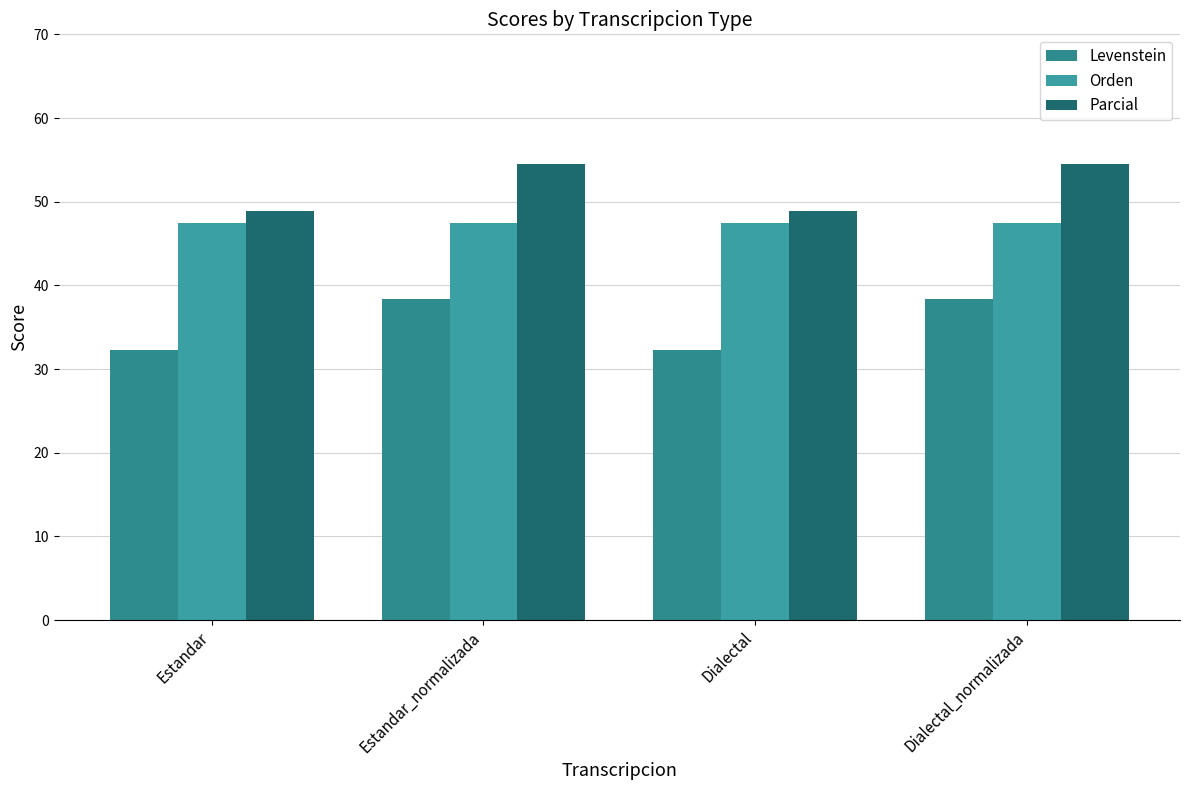

What is the value of the Parcial bar at the 4th from the left?

54.5